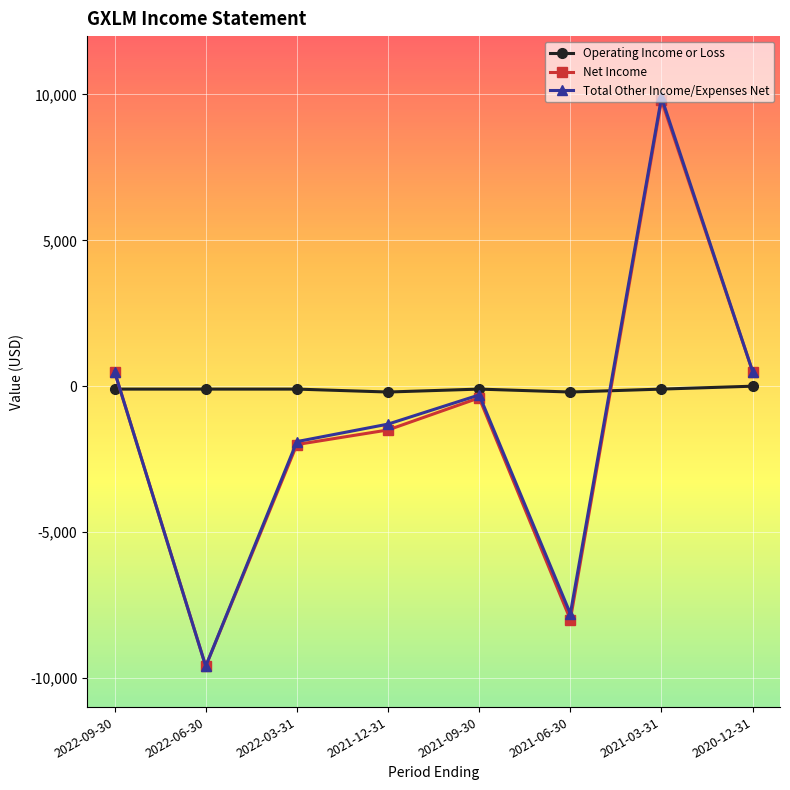

True or false: Net Income has a value of -8000 at 2021-06-30.

True